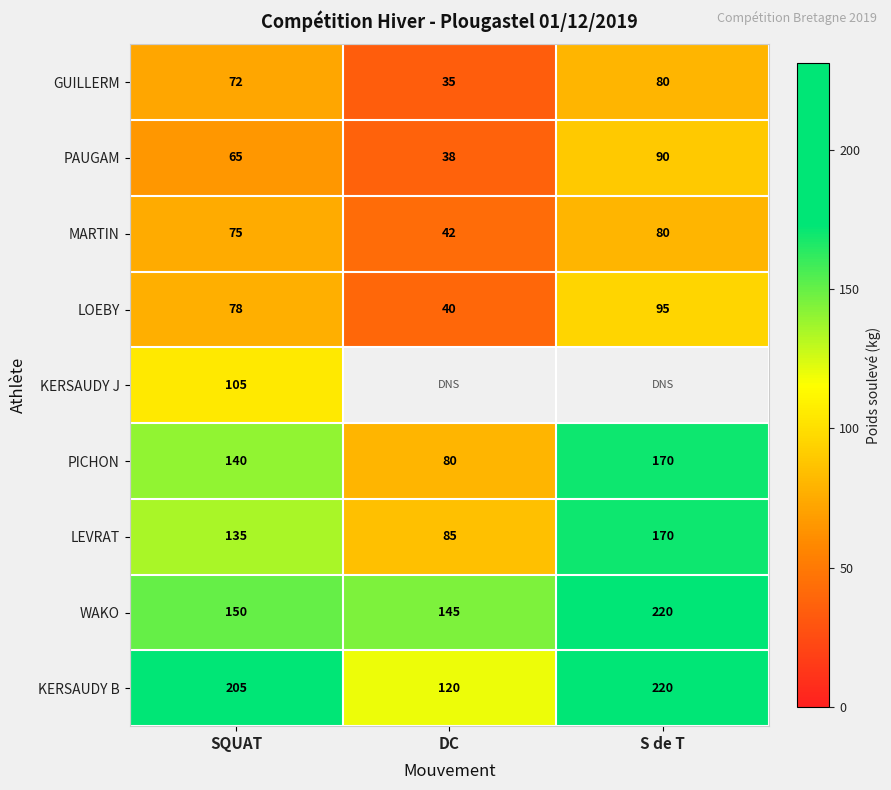

At how many categories does at least one series exceed 80?

3